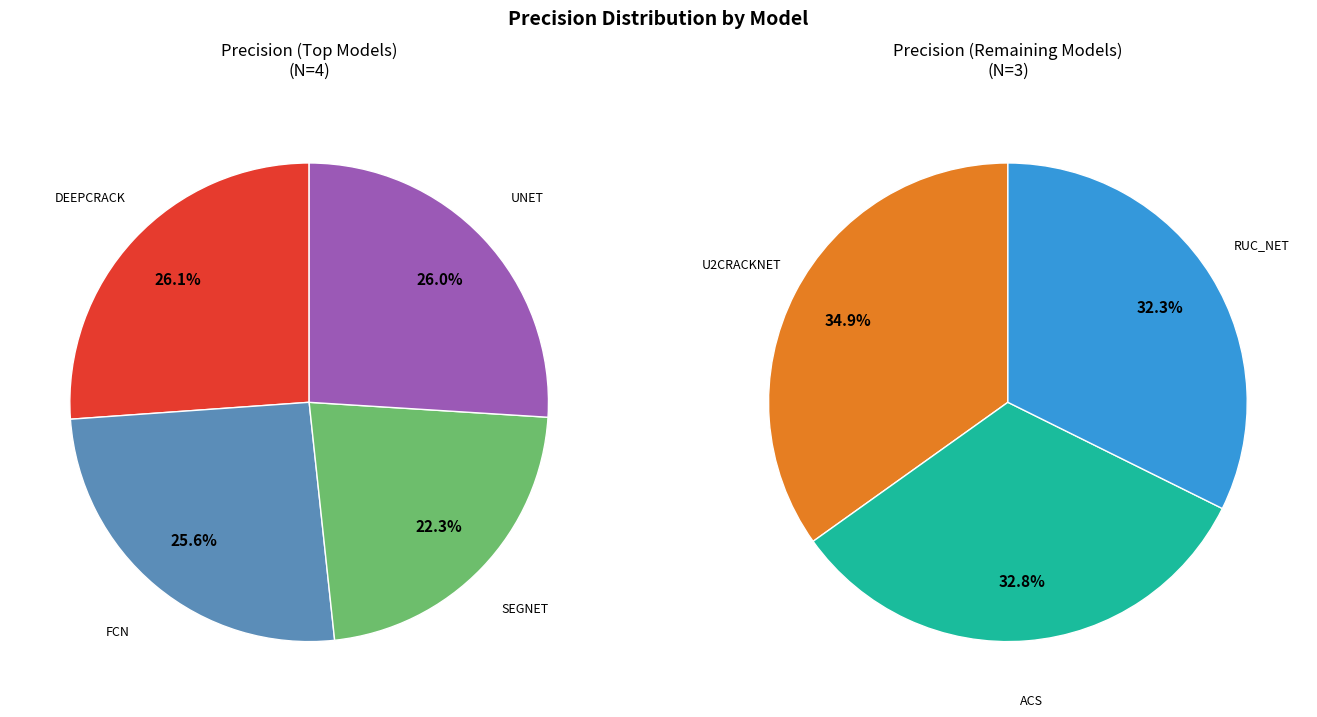

Count the number of slices in the pie.

7